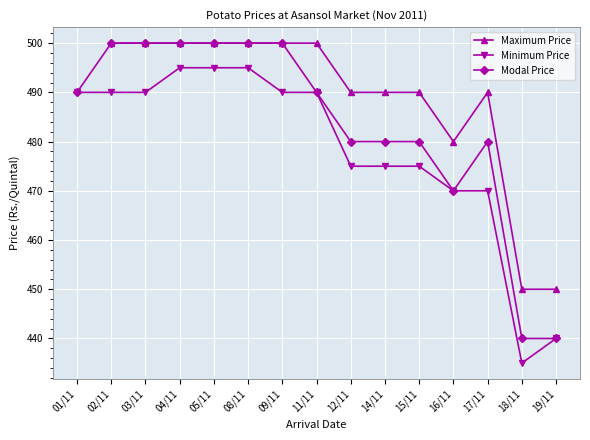

Where does the Modal Price series first go above 490?

02/11